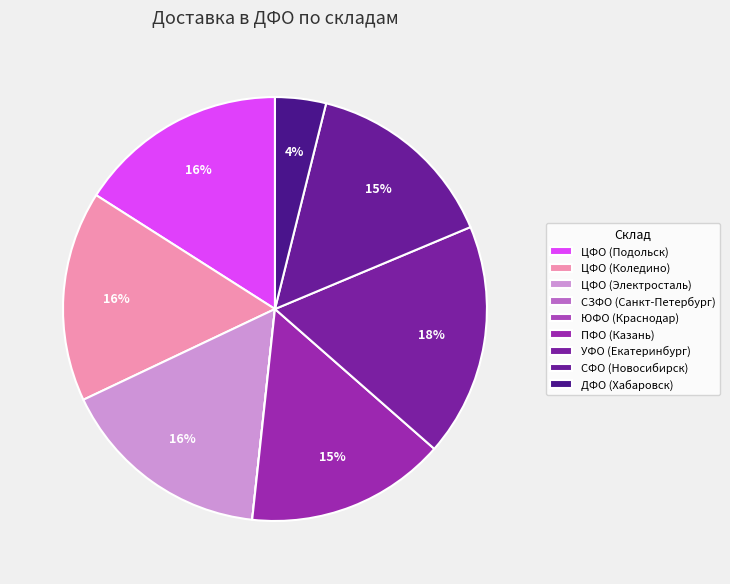

What is the change in value from ЦФО (Коледино) to ЮФО (Краснодар)?

-178